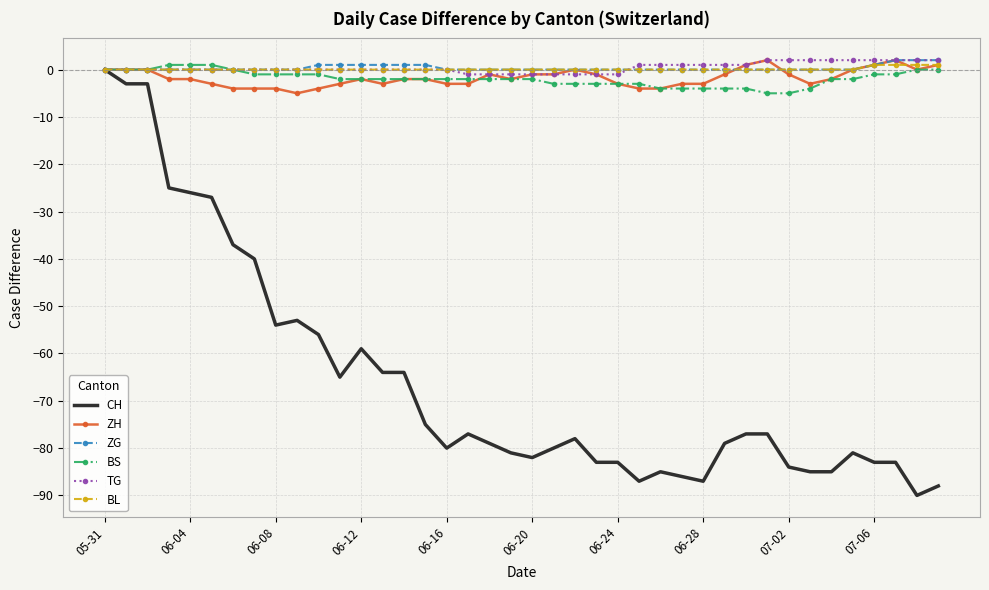

Which series has the largest range (max minus min)?

CH